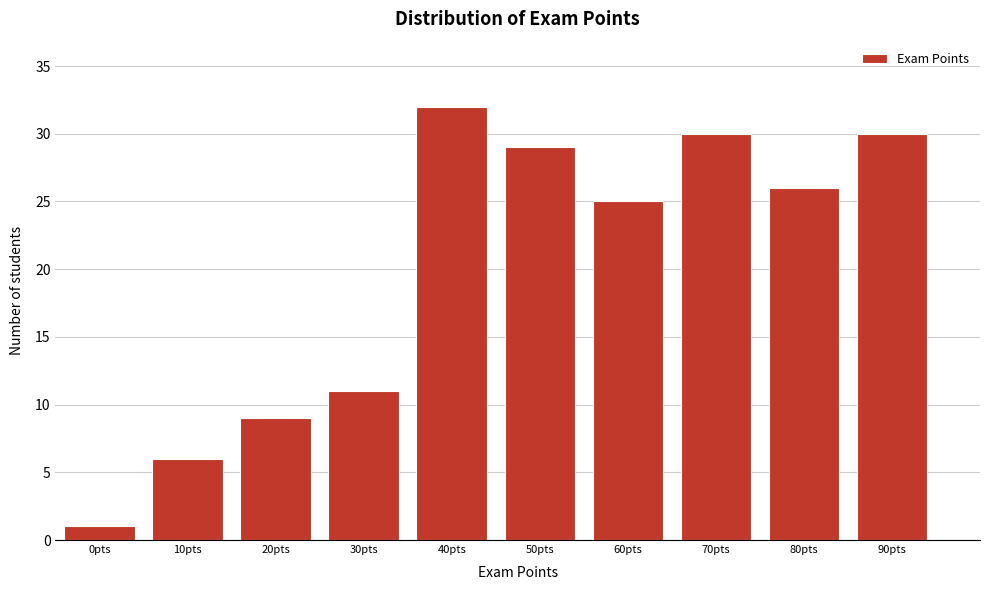

Reading right to left, transcribe all the data shown in this chart.

30	26	30	25	29	32	11	9	6	1